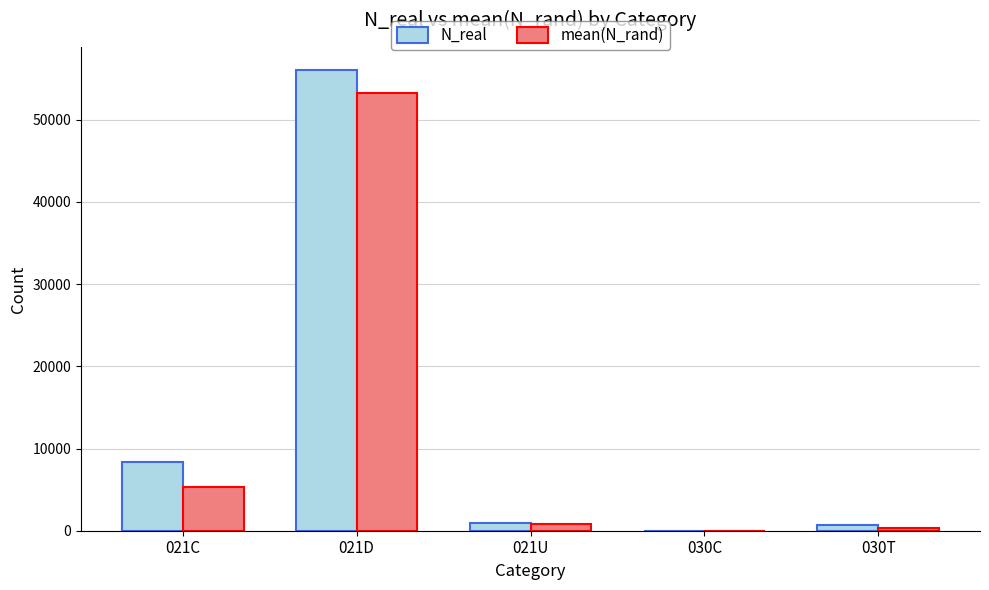

Does the chart contain stacked bars?

No